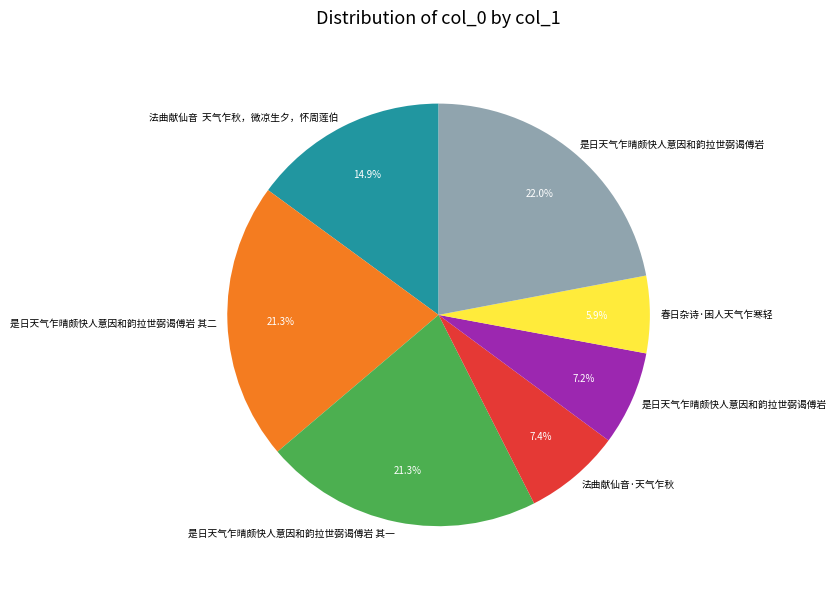

Does any single category account for the majority?

No